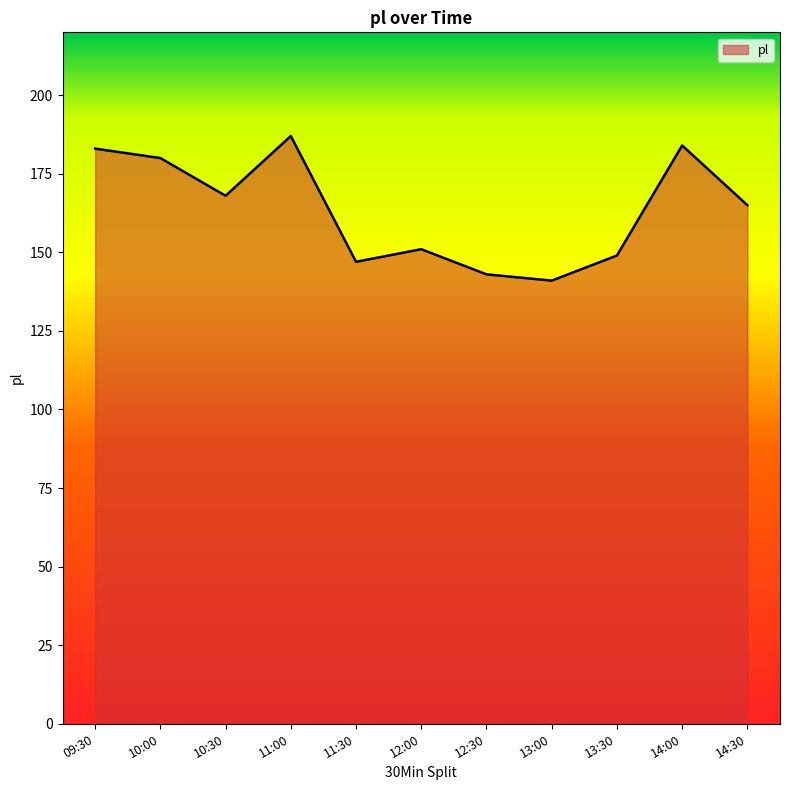

Is it true that the value at 11:30 is 147?

True